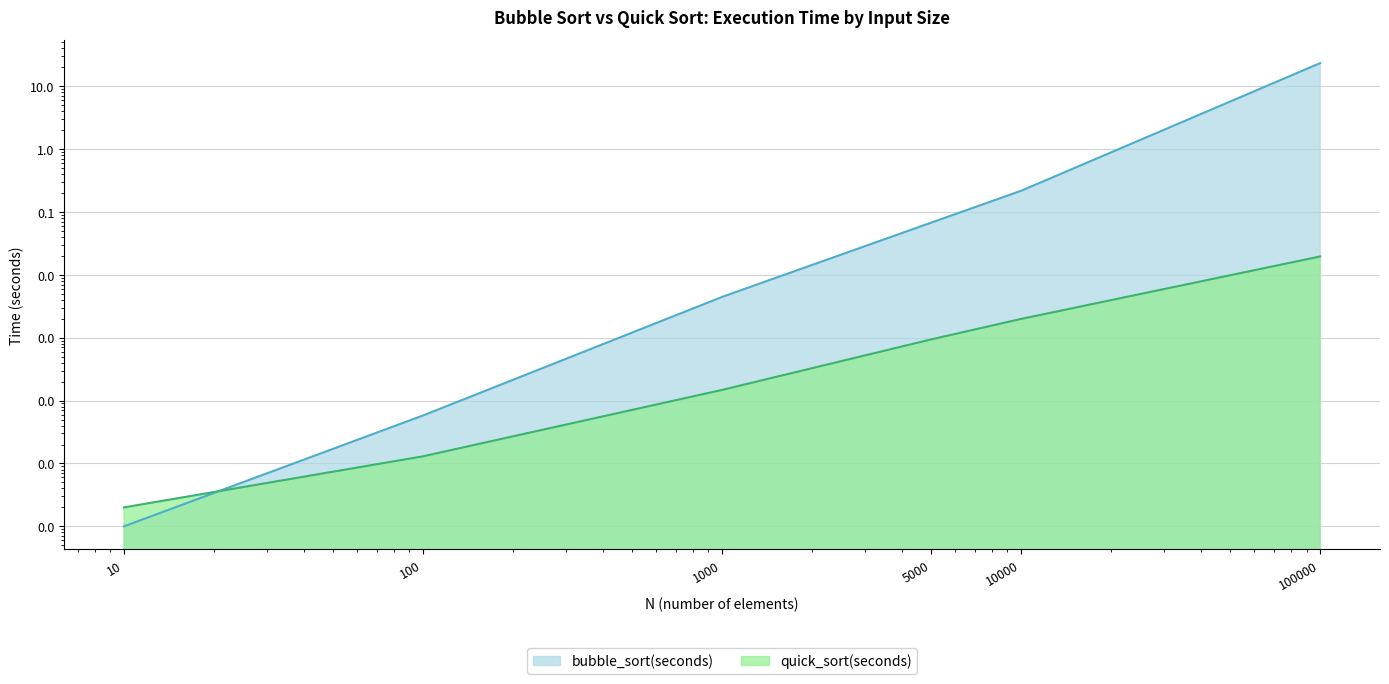

Is the value of bubble_sort(seconds) at 10 greater than the value of quick_sort(seconds) at 1000?

No